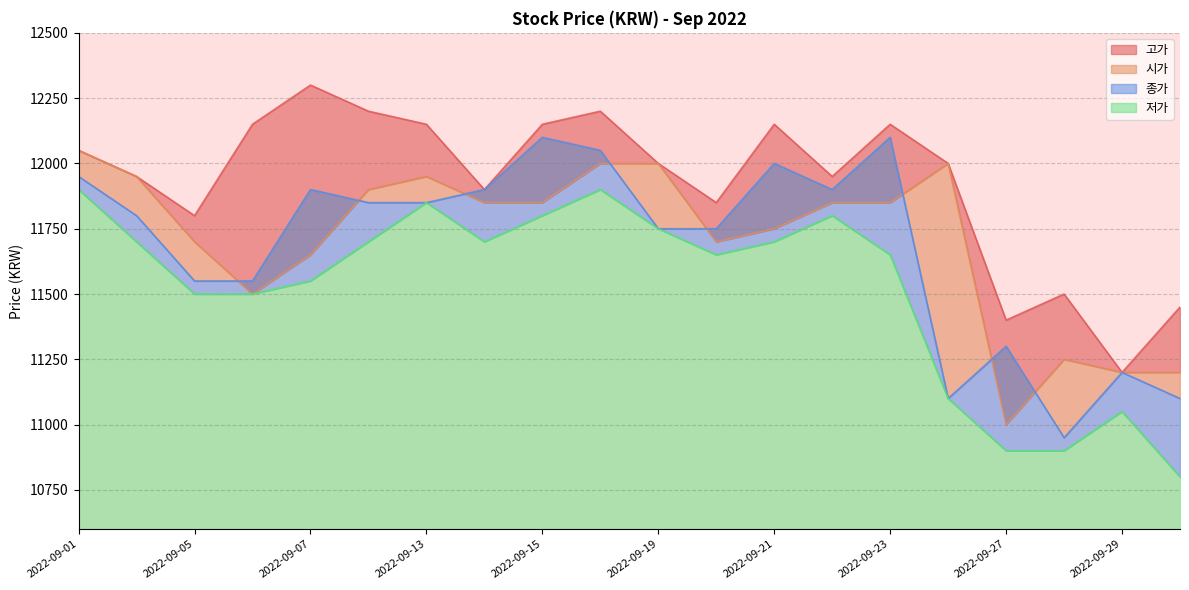

True or false: 고가 has a value of 16135 at 2022-09-06.

False